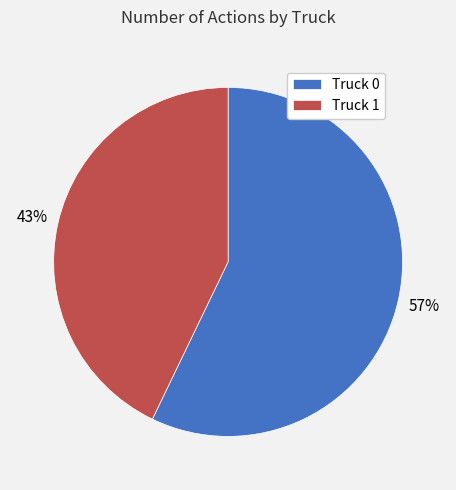

Is it true that Truck 1 is 43% of the pie?

True